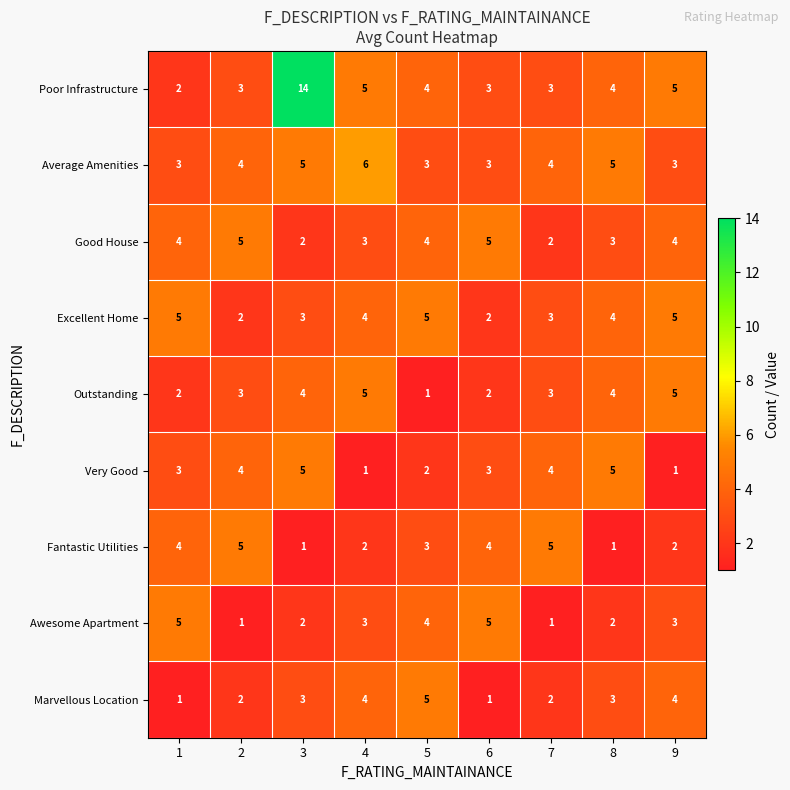

Count the Fantastic Utilities values in the range 2 to 4.

5